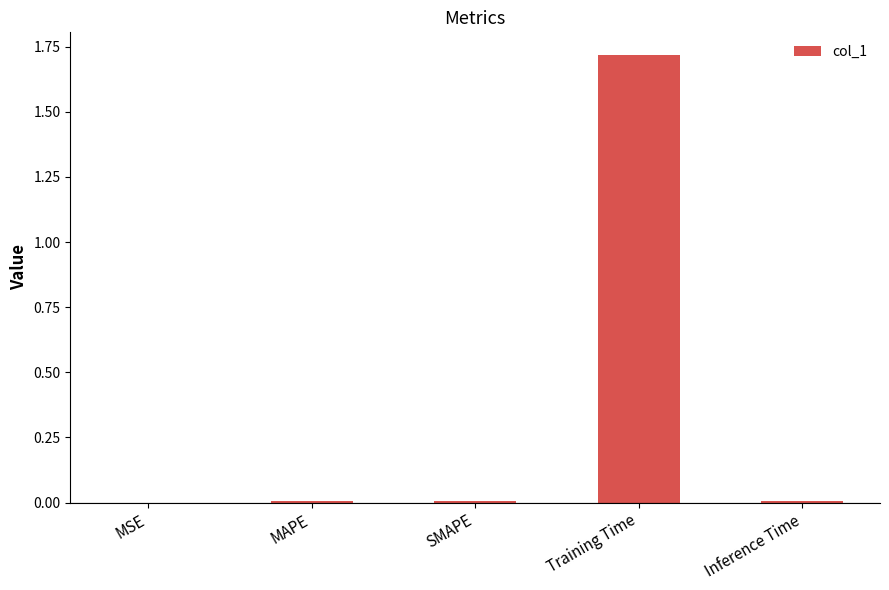

Is it true that the value at MAPE is 0.0?

True